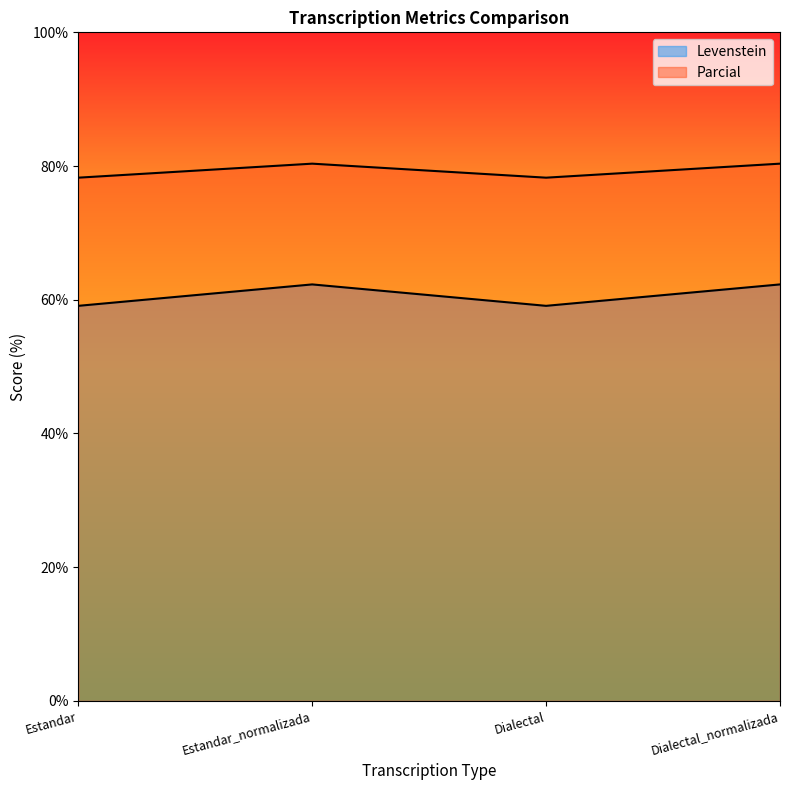

Which label corresponds to the smallest value in the chart?

Estandar